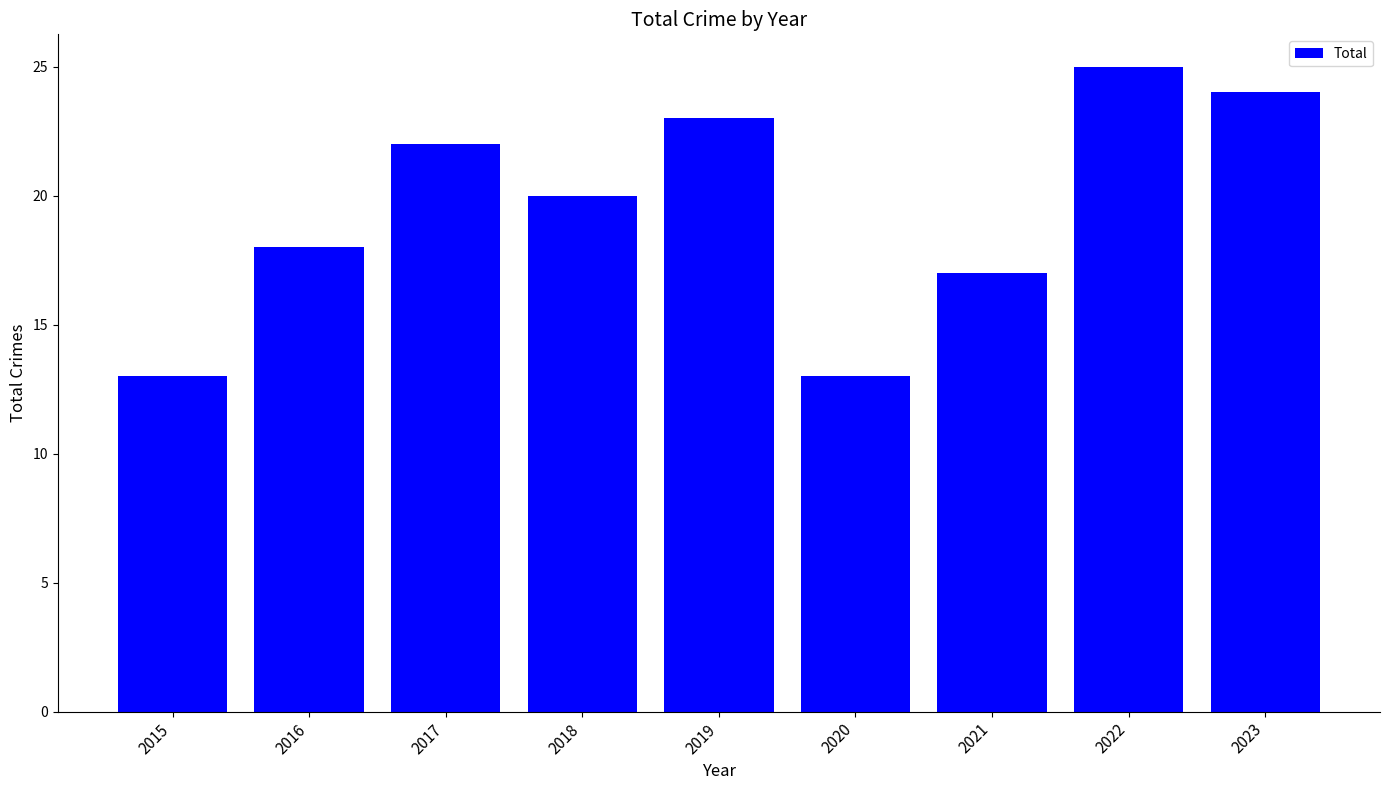

What is the smallest value displayed?

13